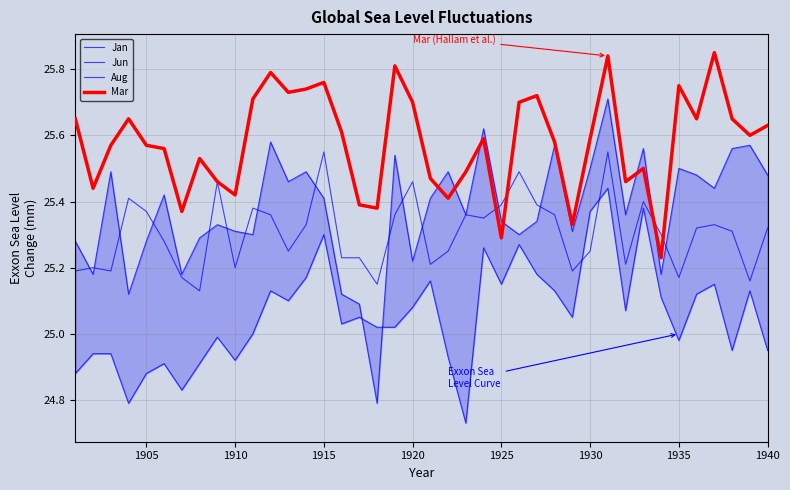

How many interior local peaks does the Mar series have?

11